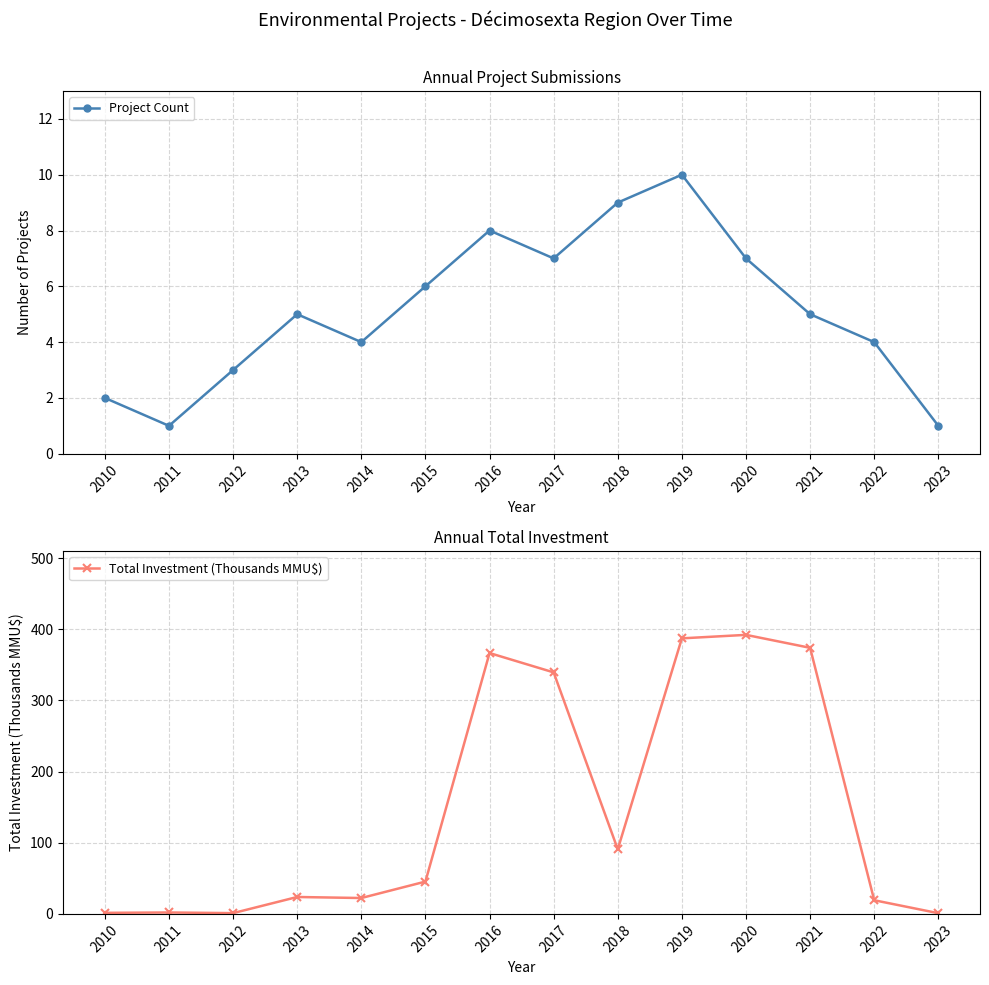

Rank the series at 2019 from highest to lowest value.

Total Investment (Thousands MMU$), Project Count